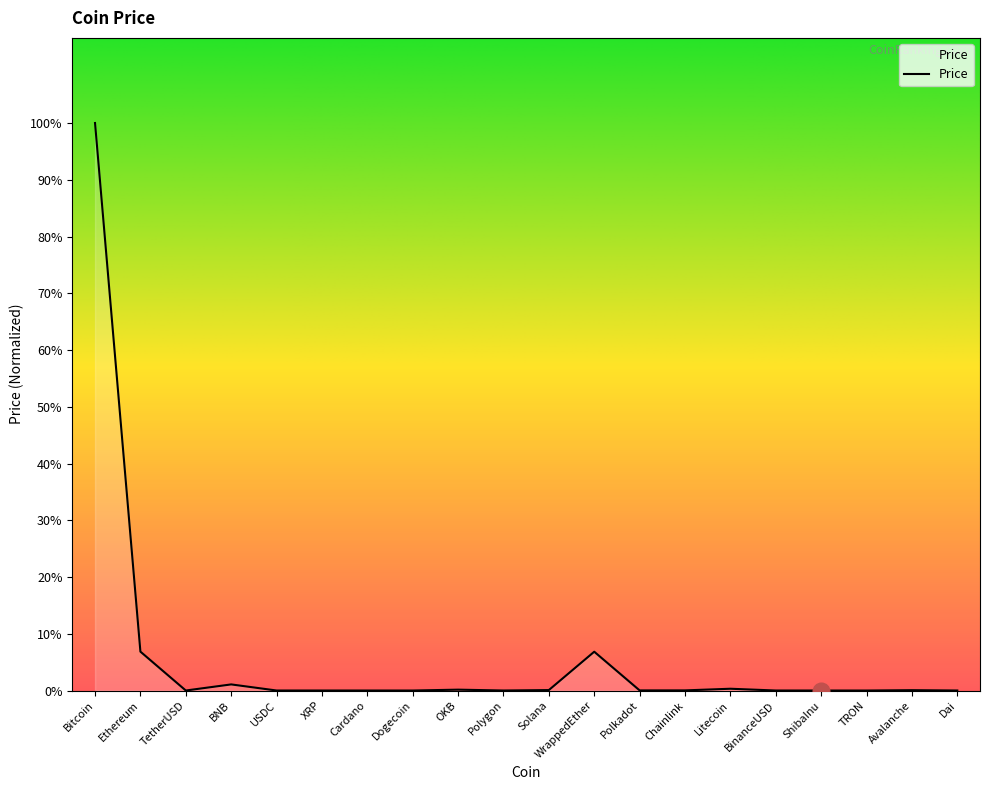

Is this an area chart (filled region under the line)?

Yes